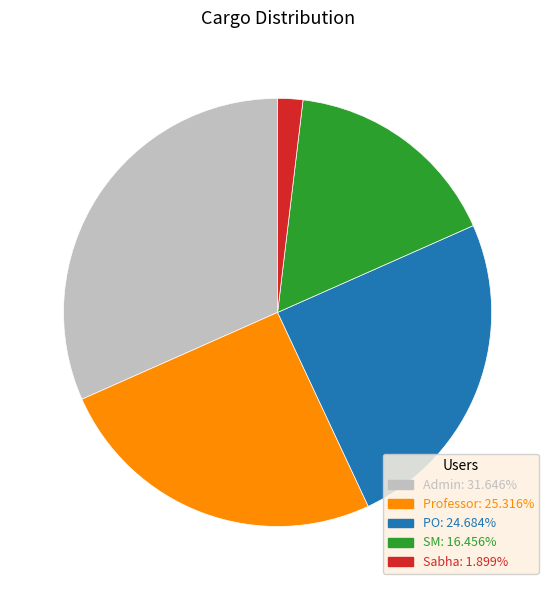

Does Sabha represent more than half of the total?

No